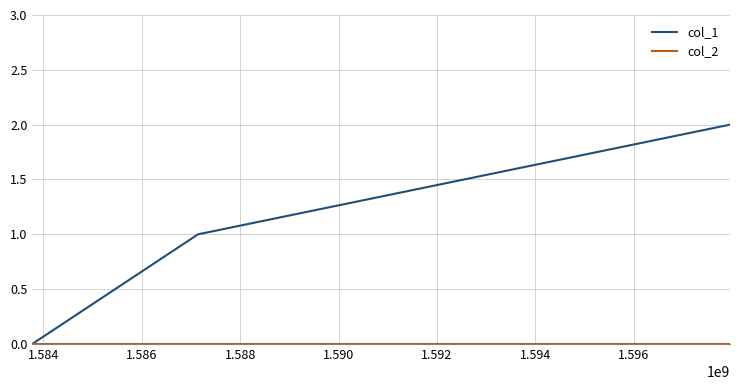

Which series has the widest spread of values?

col_1